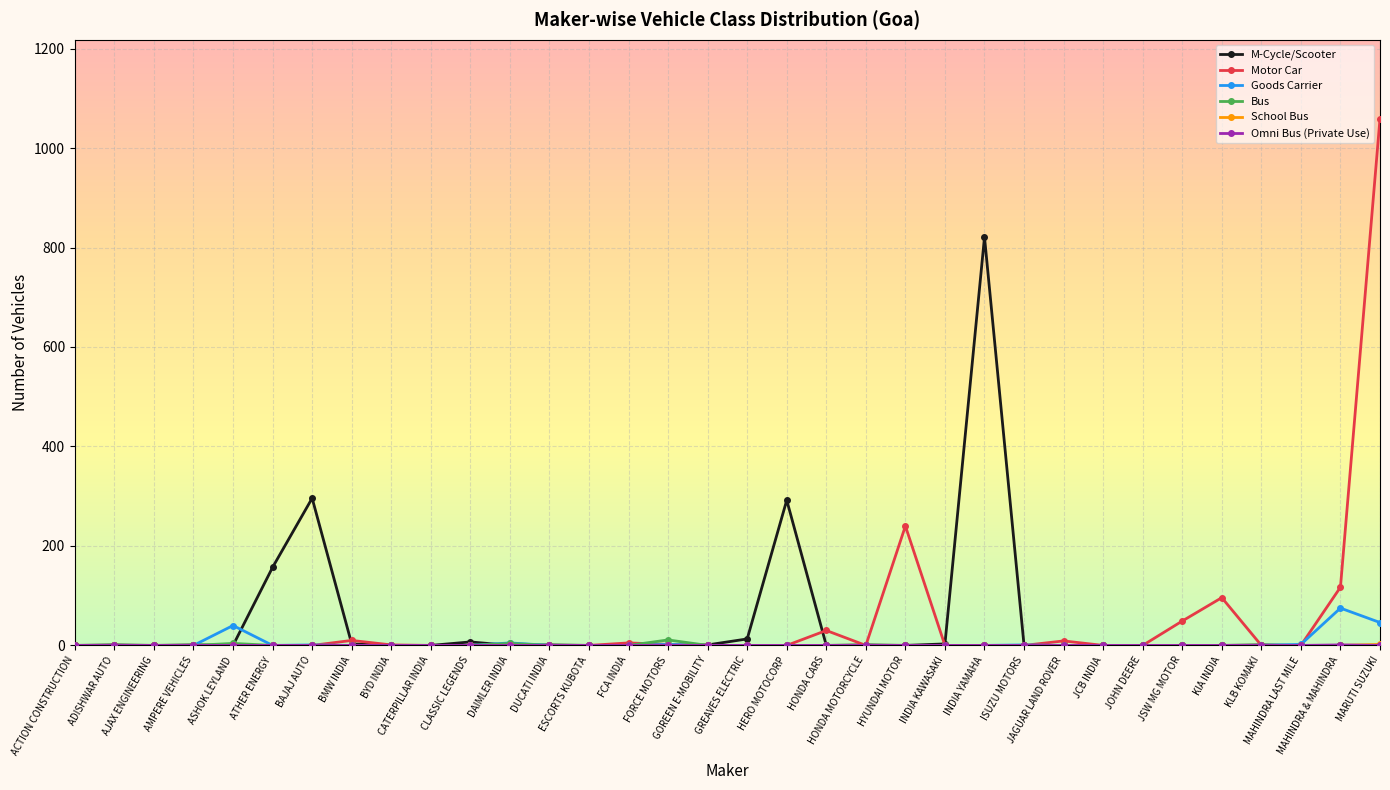

Which series has the largest range (max minus min)?

Motor Car